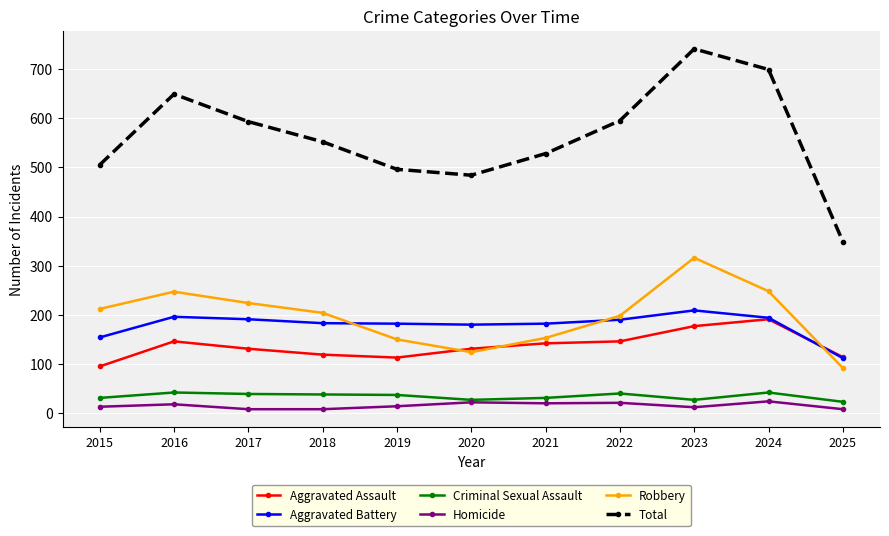

What is the maximum value shown in the chart?

741